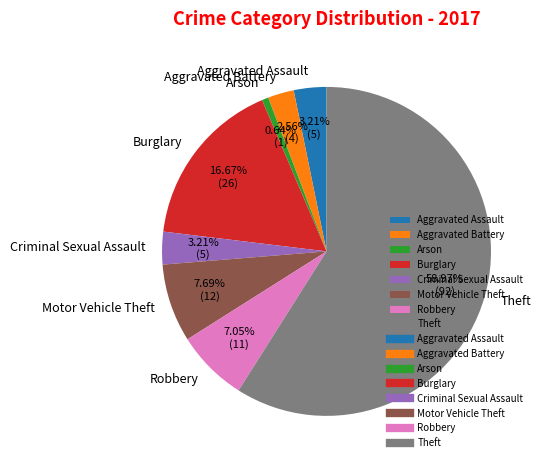

What is the smallest slice in the pie chart?

Arson